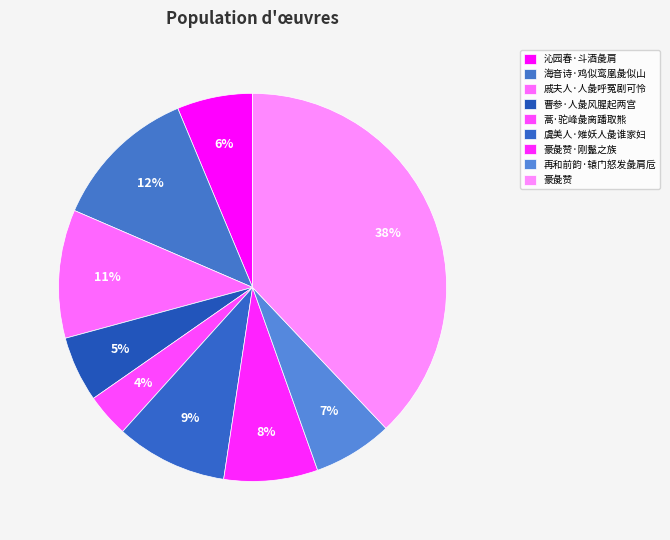

To the nearest percent, what is the average slice percentage?

11%